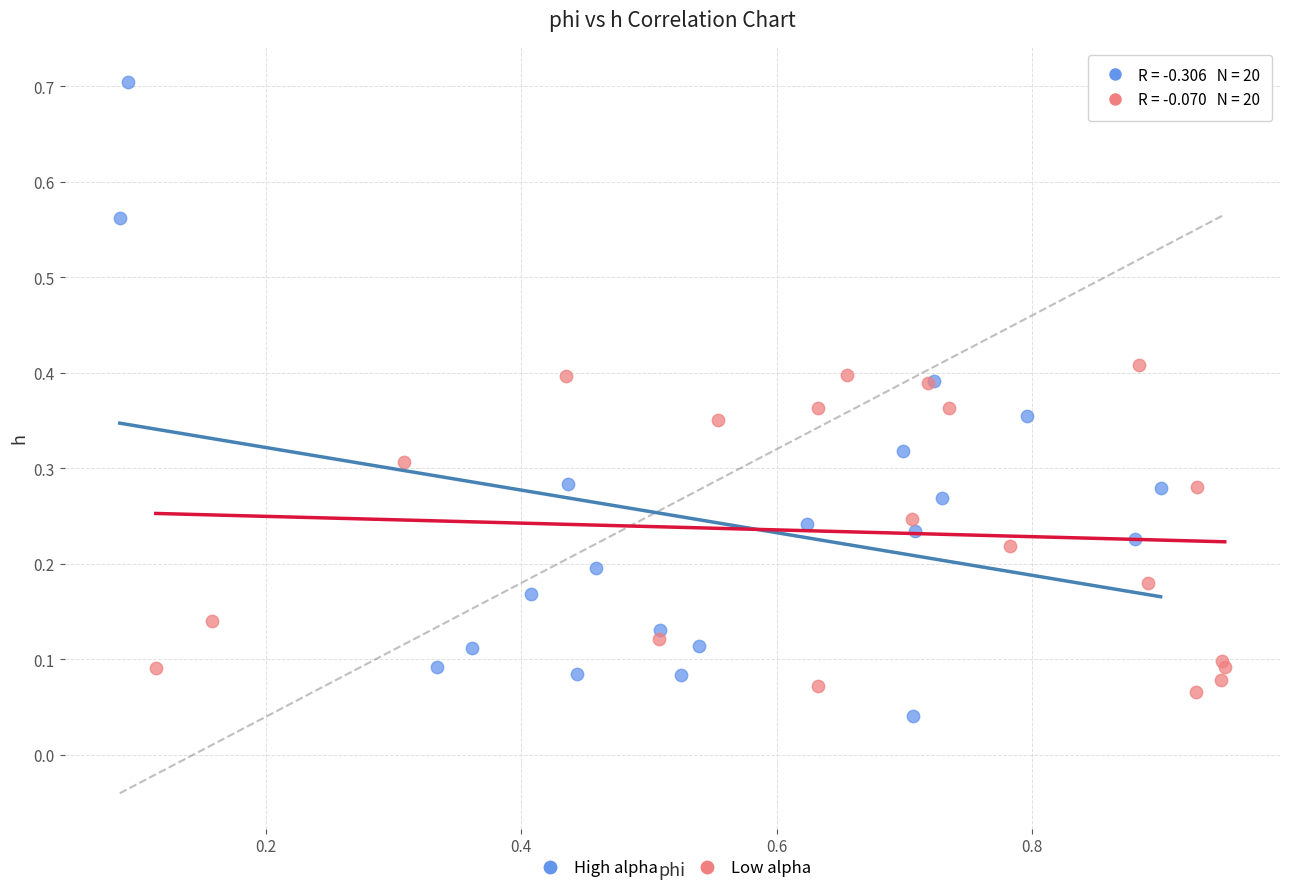

Which series reaches the maximum Y coordinate?

High alpha